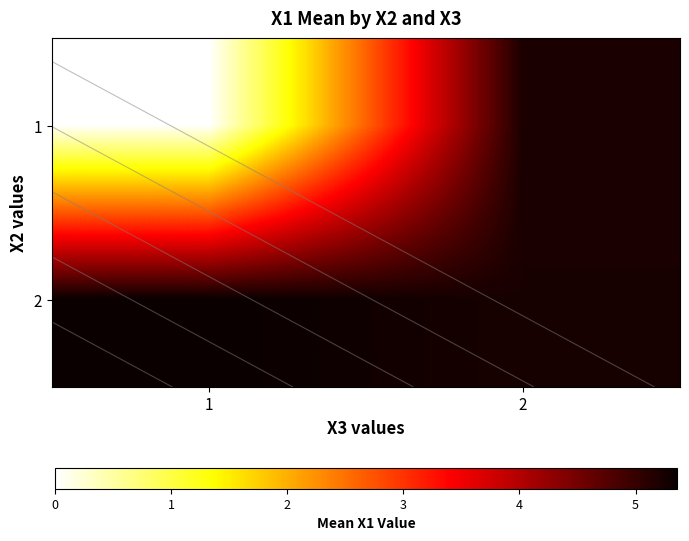

Reading left to right, extract all data points from this chart.

row_0: 1=0.0	2=5.2
row_1: 1=5.4	2=5.2